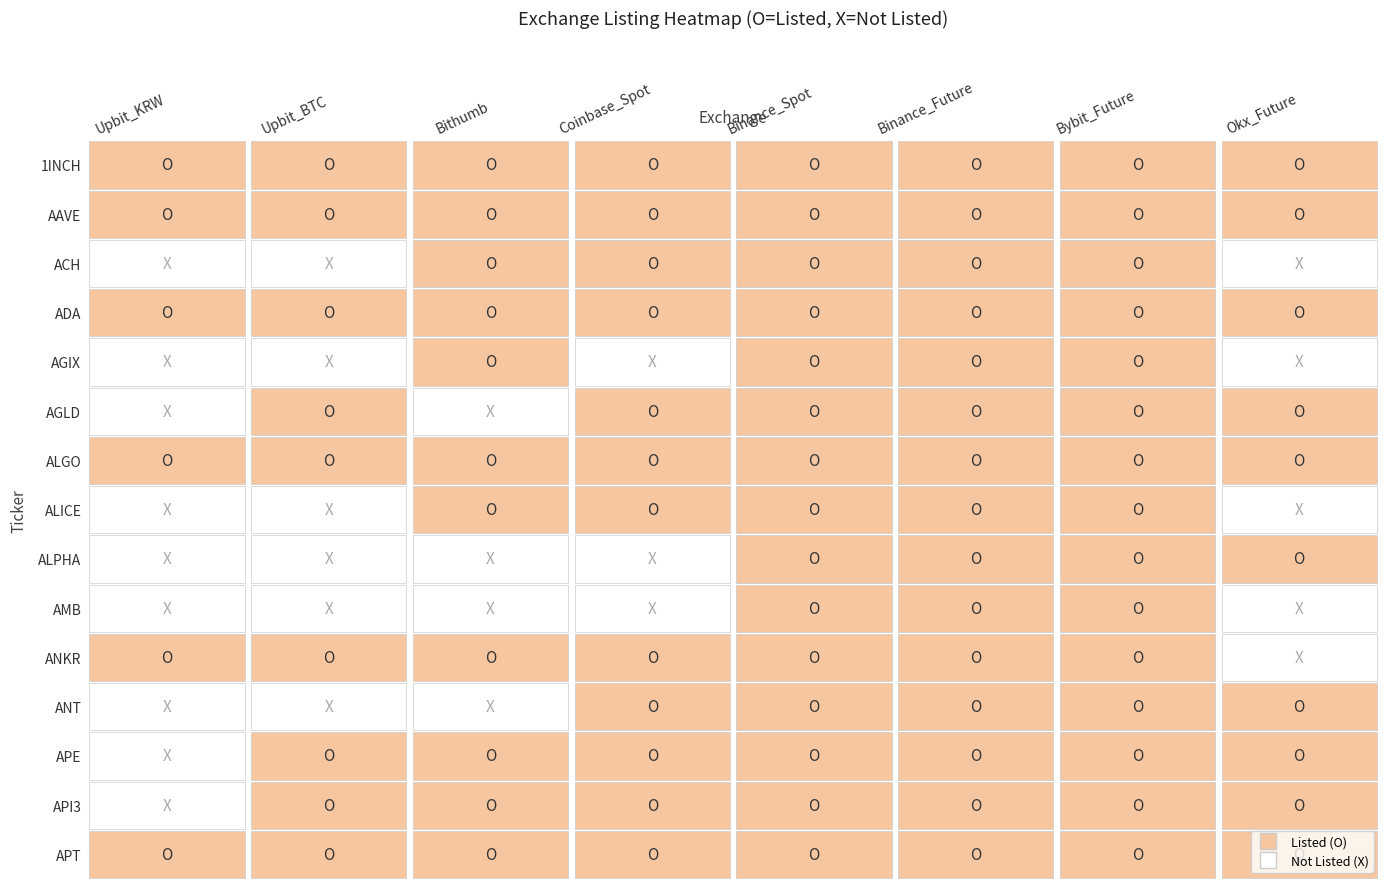

The APT series shows 1 at 0. True or false?

True